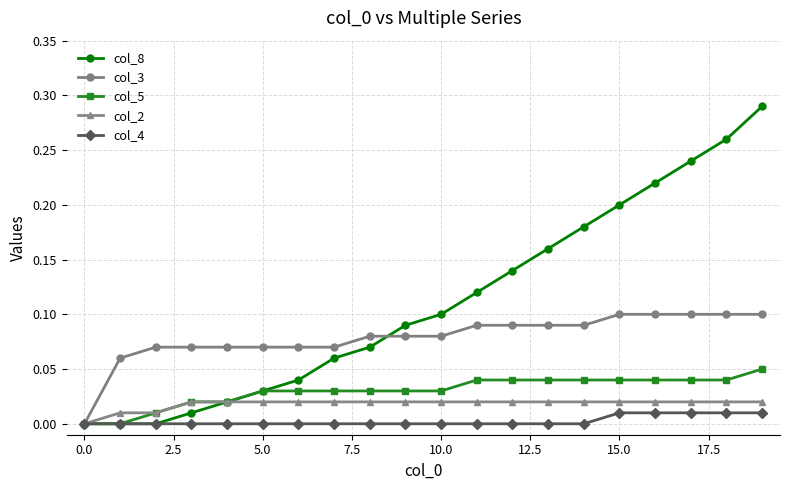

Which series has the largest total across all categories?

col_8